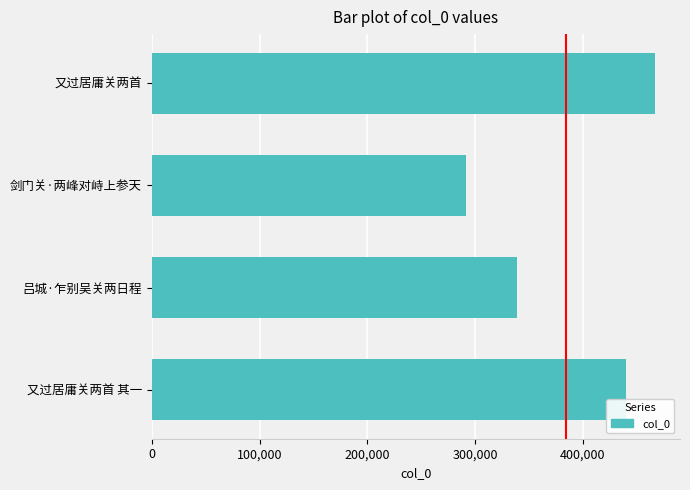

What is the label of the 2nd bar from the bottom?

吕城·乍别吴关两日程